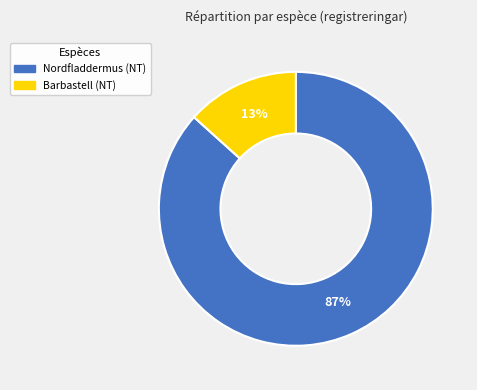

Combined, do Nordfladdermus and Barbastell account for over 50%?

Yes